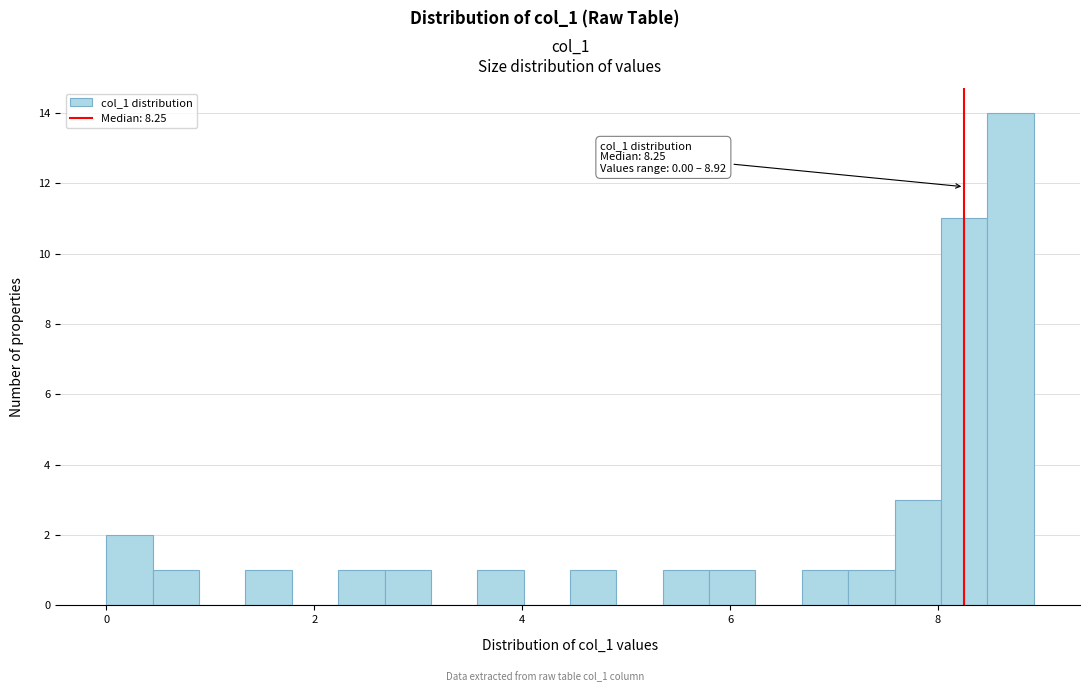

Around what value on the x-axis is the tallest bar? Give the approximate position of its centre, as read against the axis.

8.6